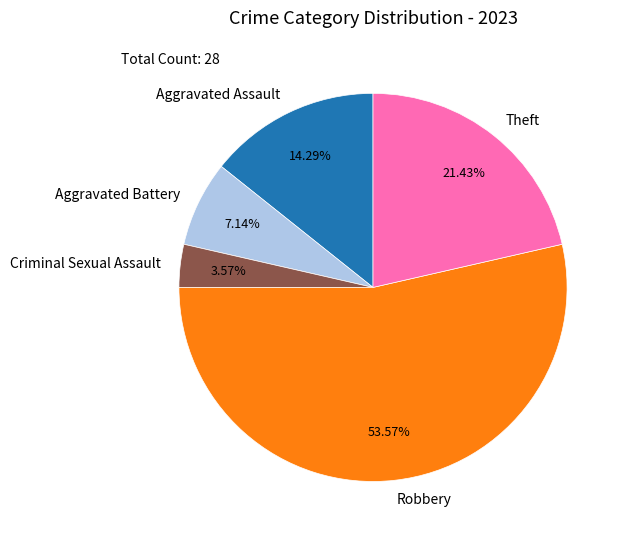

How many segments does this pie chart have?

5